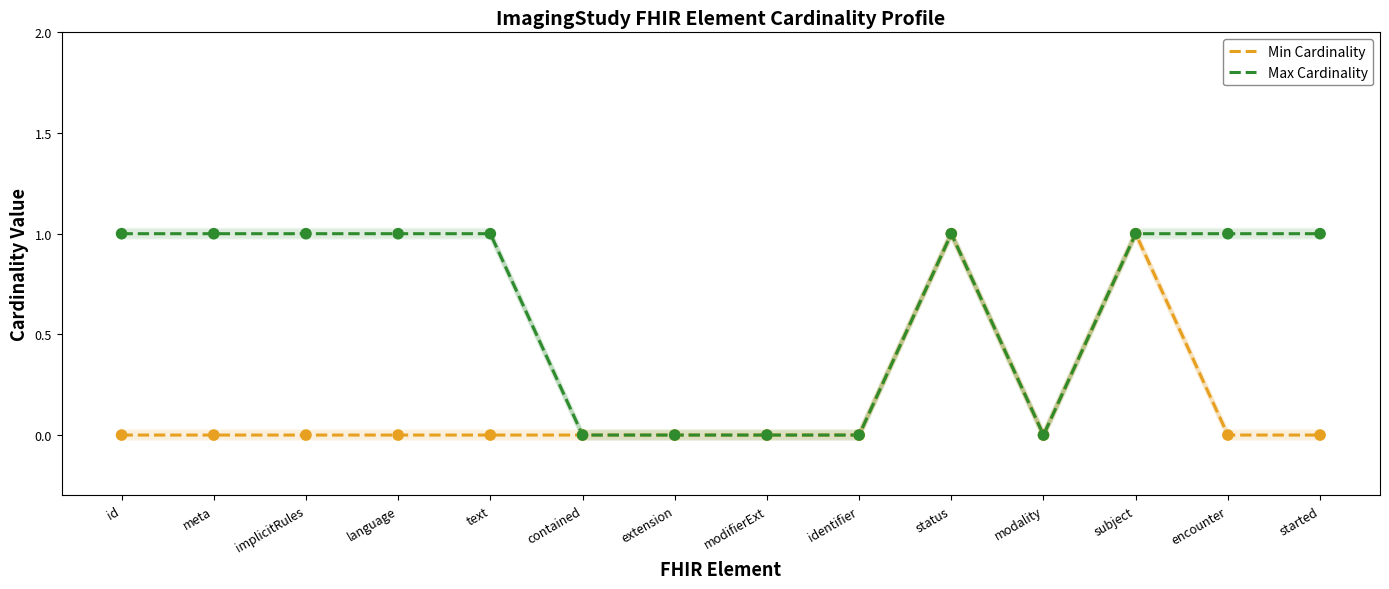

At how many categories does at least one series exceed 0?

9